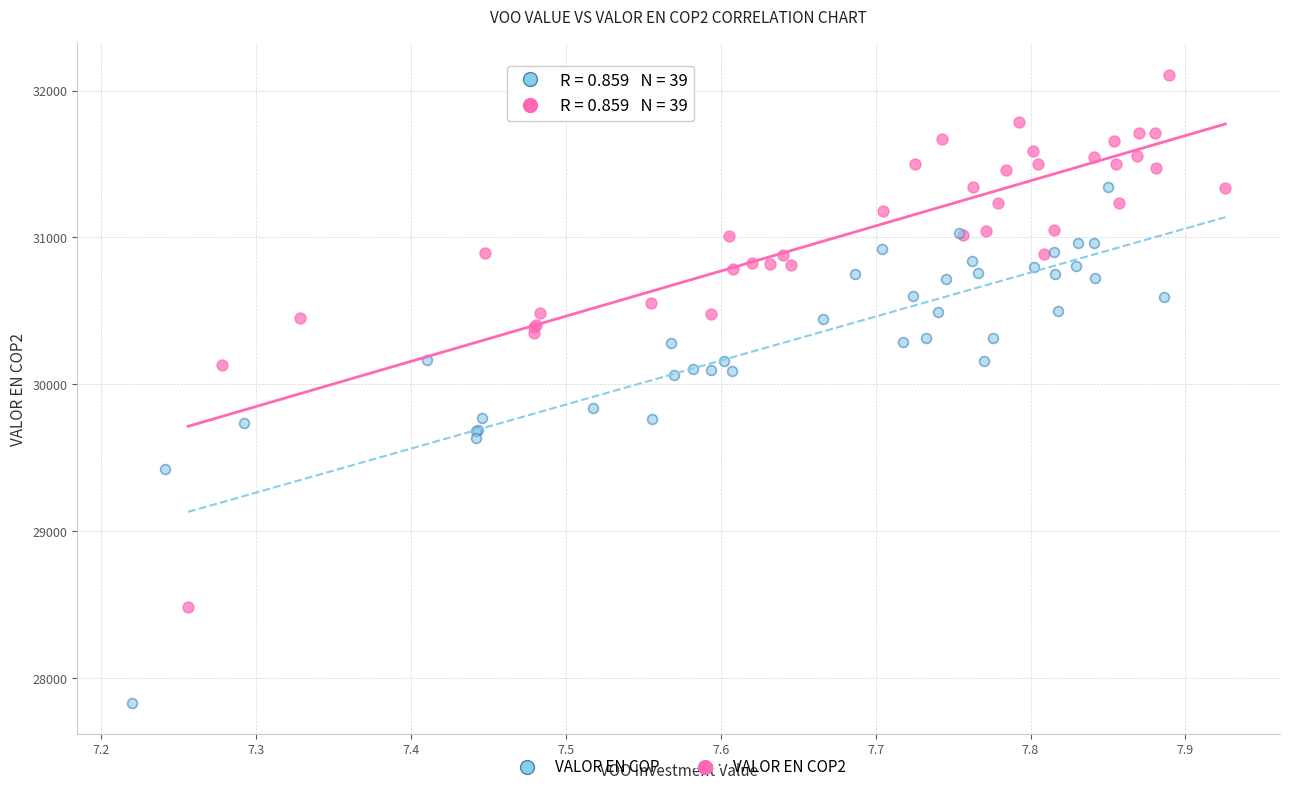

Which series reaches the minimum Y coordinate?

VALOR EN COP